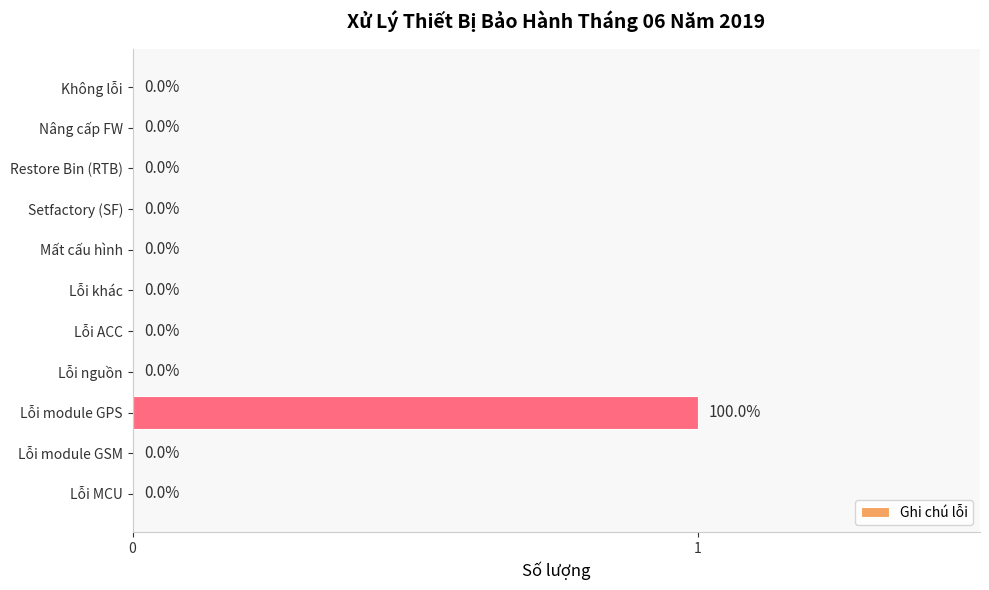

Which label corresponds to the largest value in the chart?

Lỗi module GPS